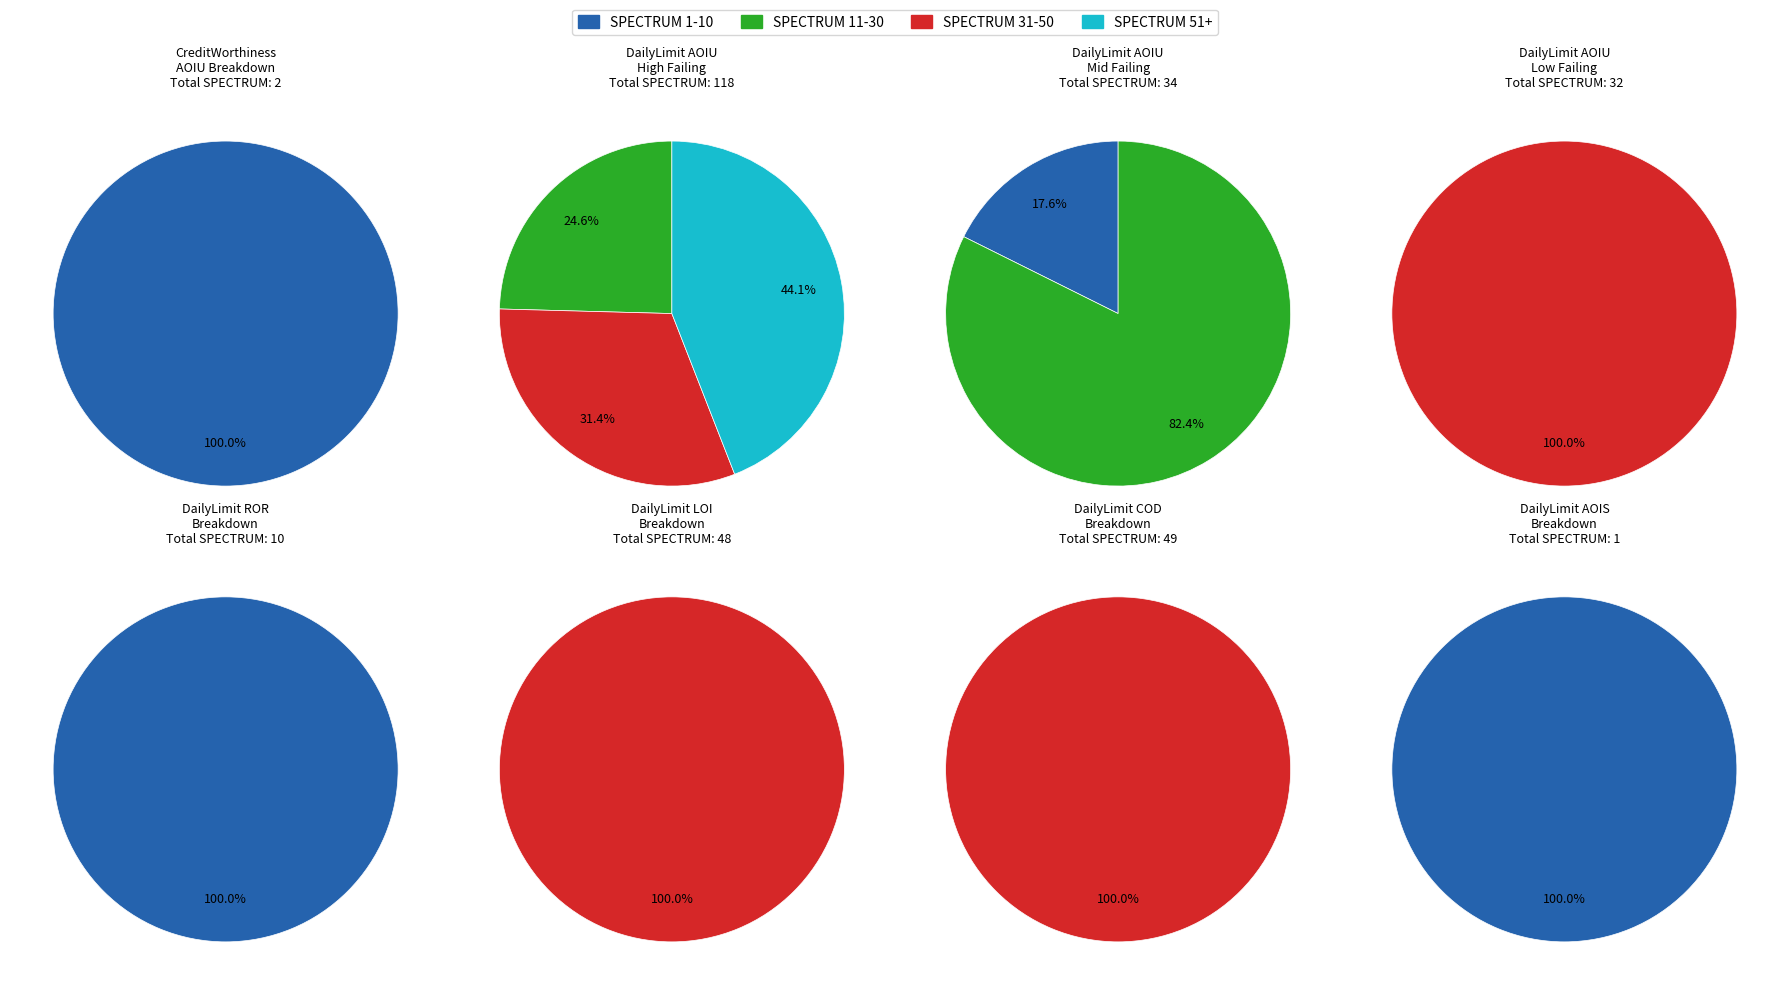

The DailyLimit.Account.COD_1 slice represents 1% of the pie. True or false?

False